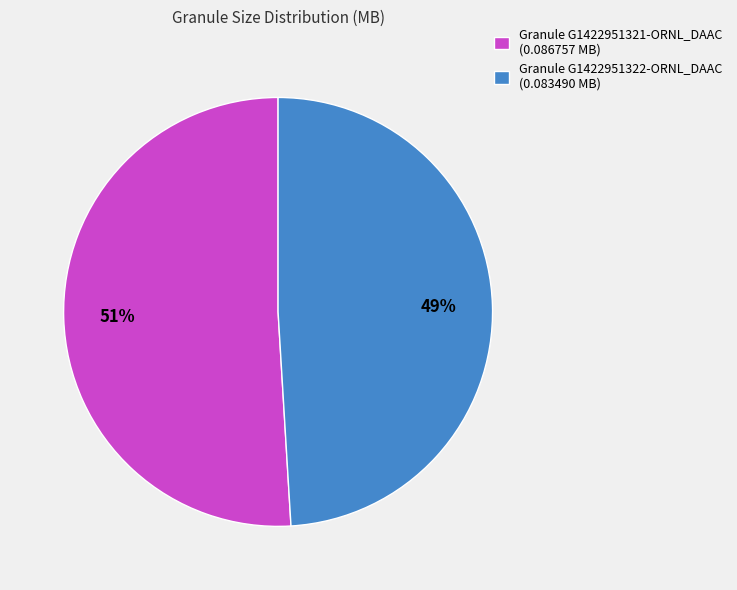

Which slice is the largest?

Granule G1422951321-ORNL_DAAC (0.086757 MB)